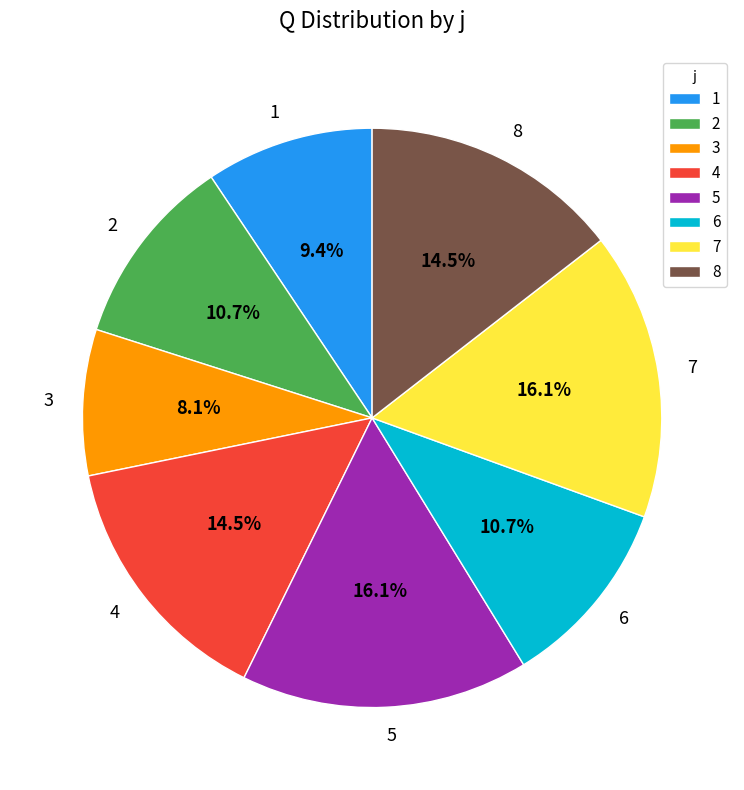

To the nearest percent, what is the average slice percentage?

12%